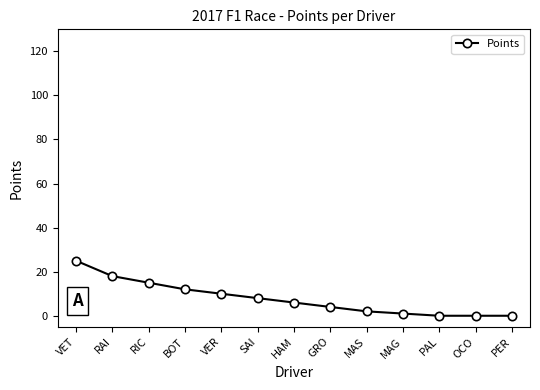

The chart shows a value of 0 at OCO. True or false?

True